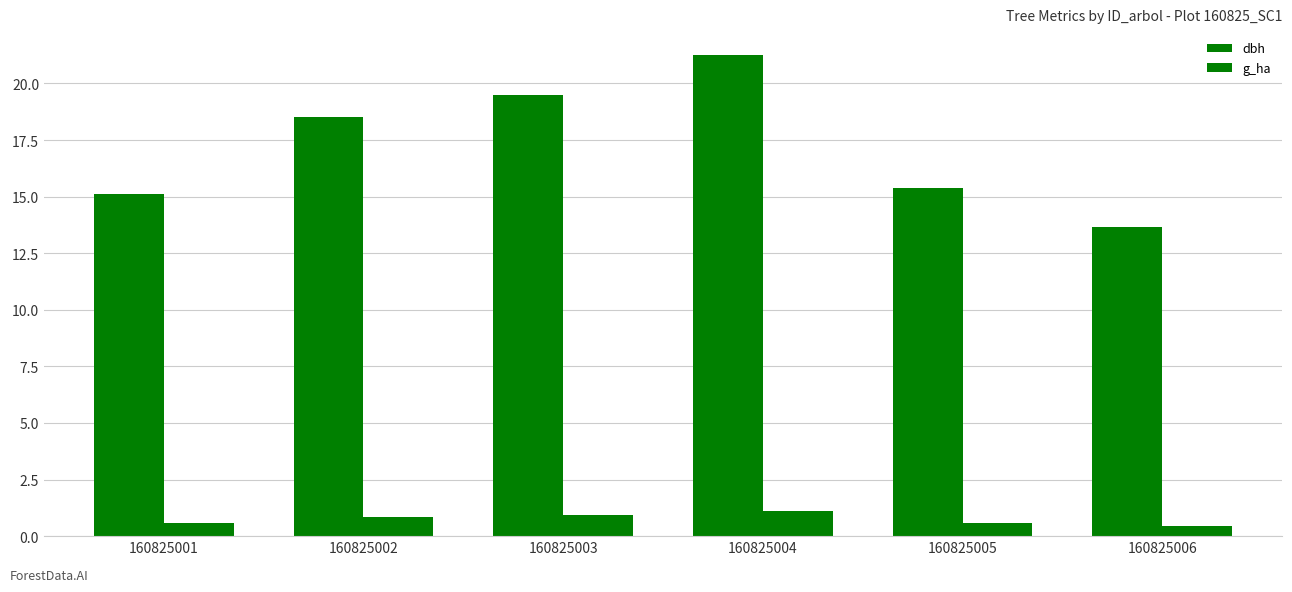

At which category is the sum across all series the highest?

160825004